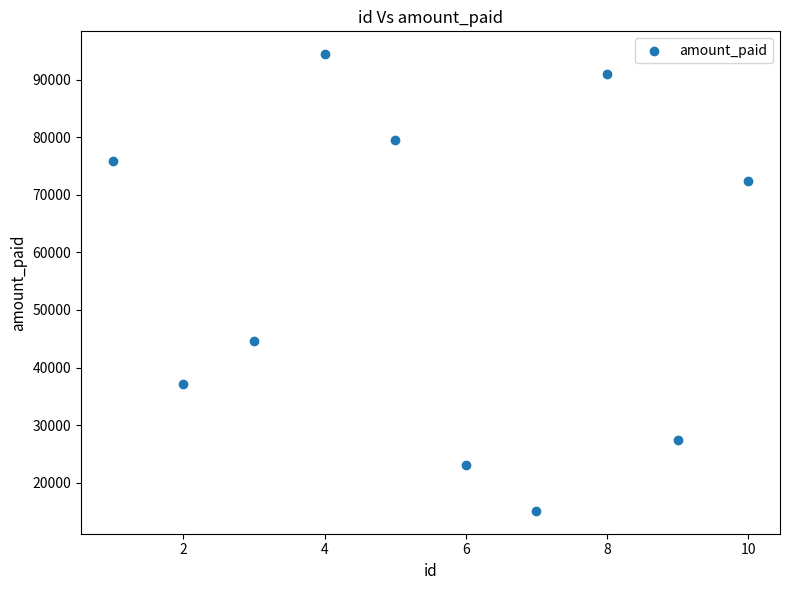

What Y value in the scatter plot is closest to 54767?

44590